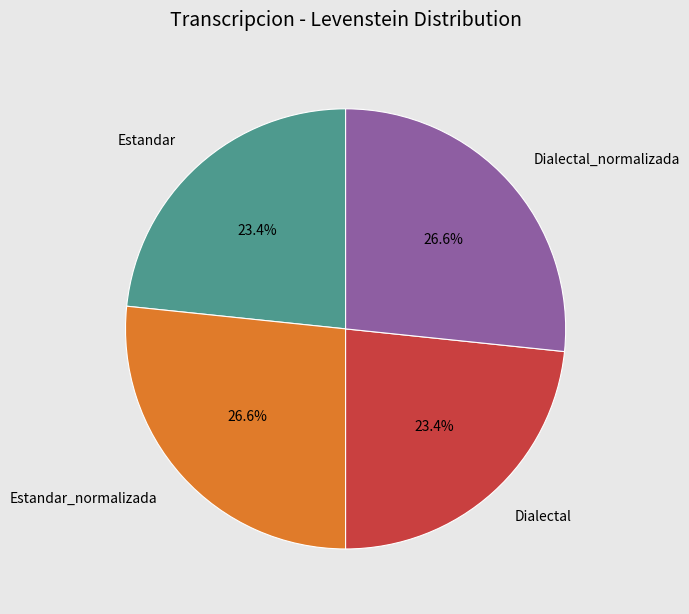

To the nearest percent, what is the difference between the Dialectal and Dialectal_normalizada slice percentages?

3%